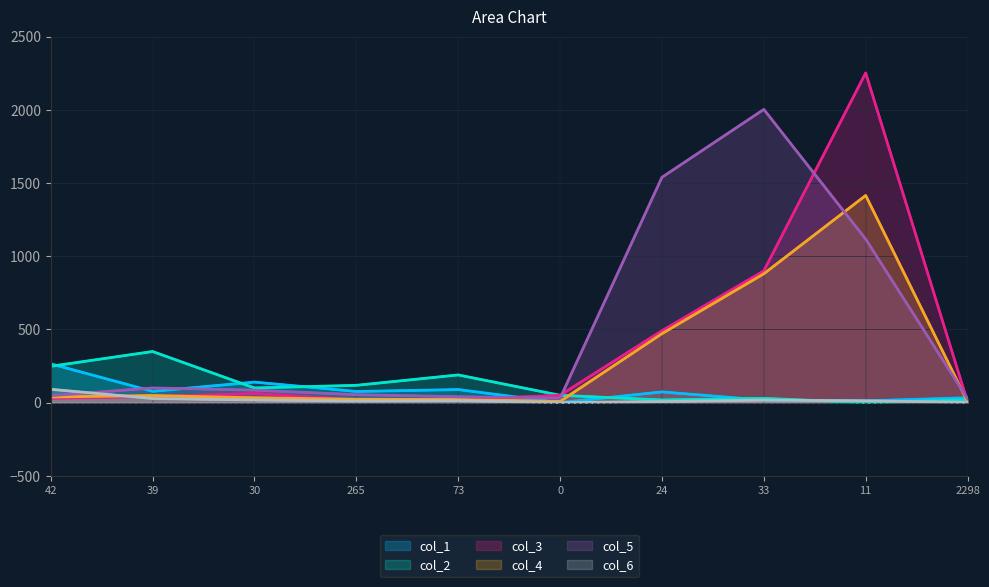

Which series has the largest total across all categories?

col_5